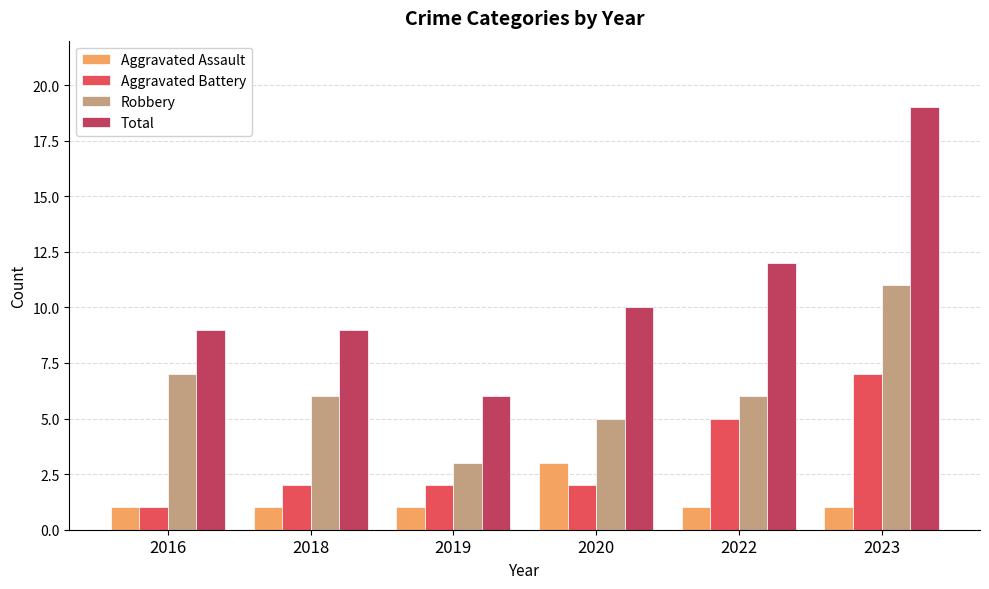

What is the average value of the Aggravated Battery series?

3